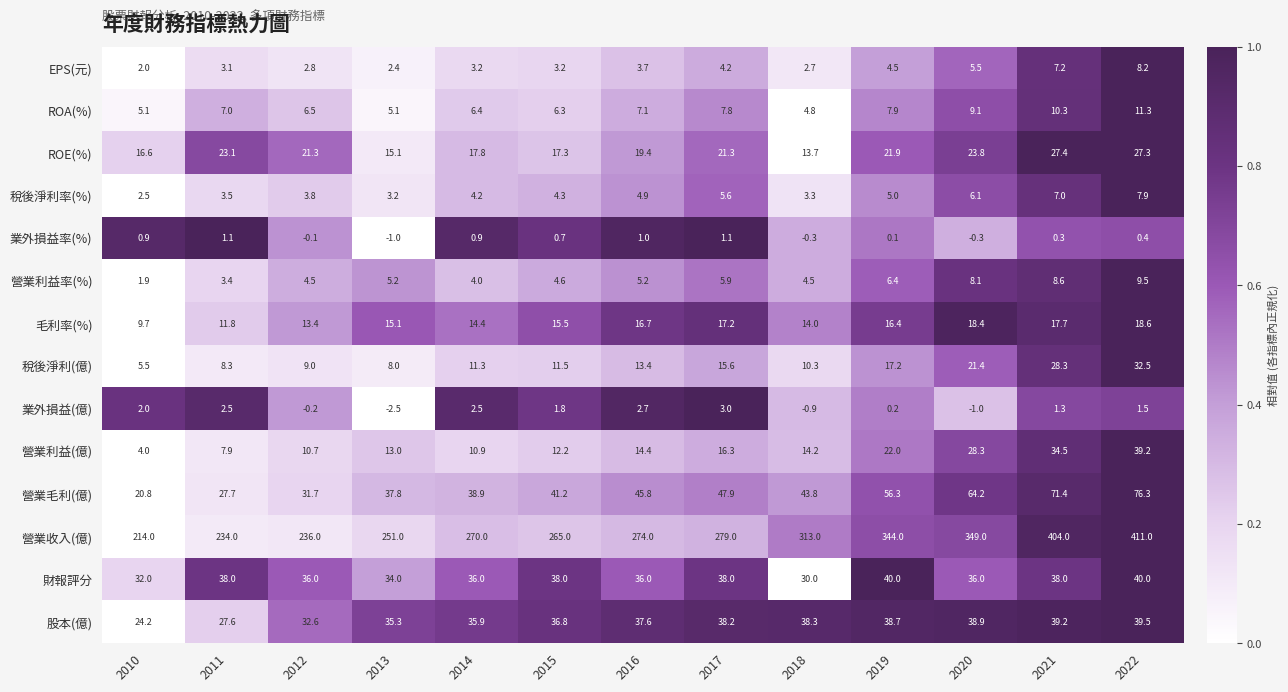

Which series has the widest spread of values?

營業收入(億)